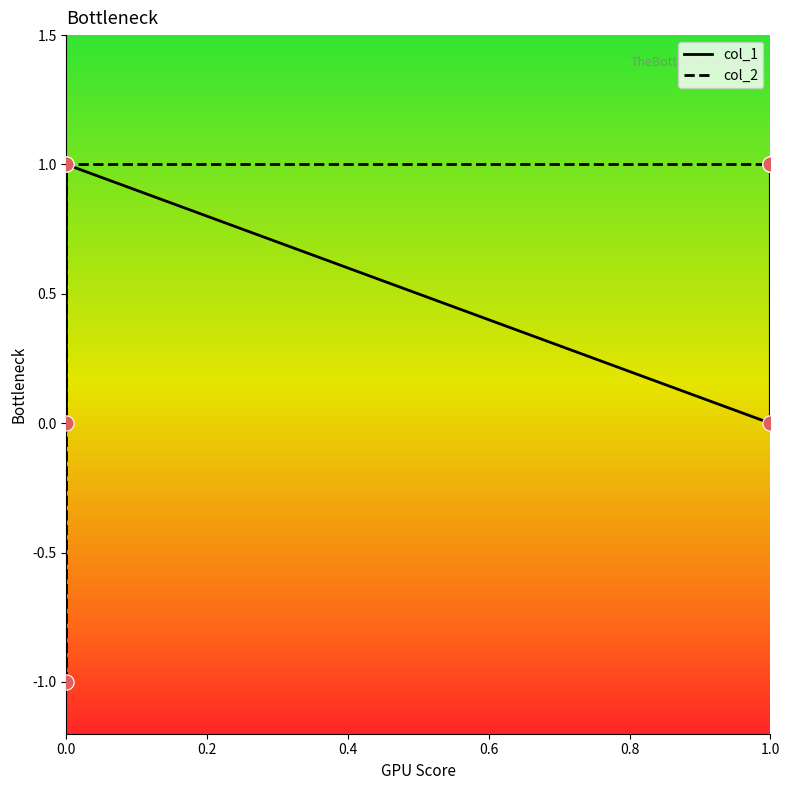

What is the total value across all series at 1.0?

1